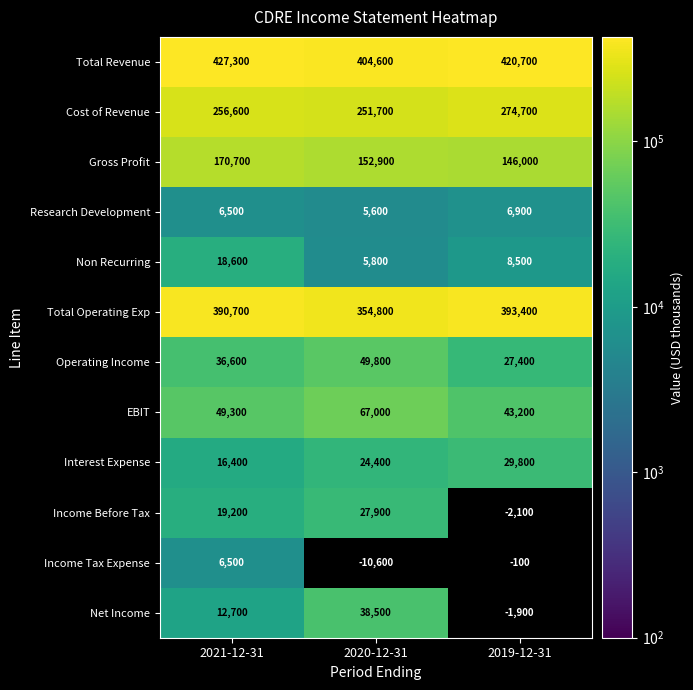

Rank the categories by EBIT value from lowest to highest.

2019-12-31, 2021-12-31, 2020-12-31